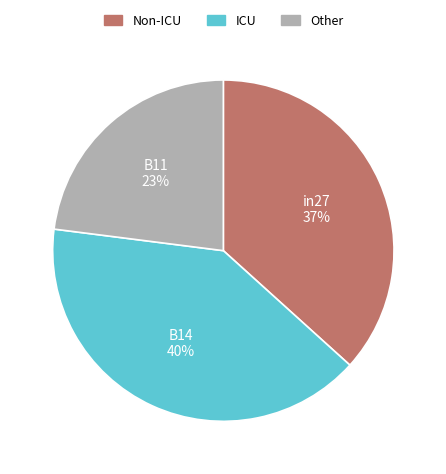

Which has a higher value, B11 or in27?

in27